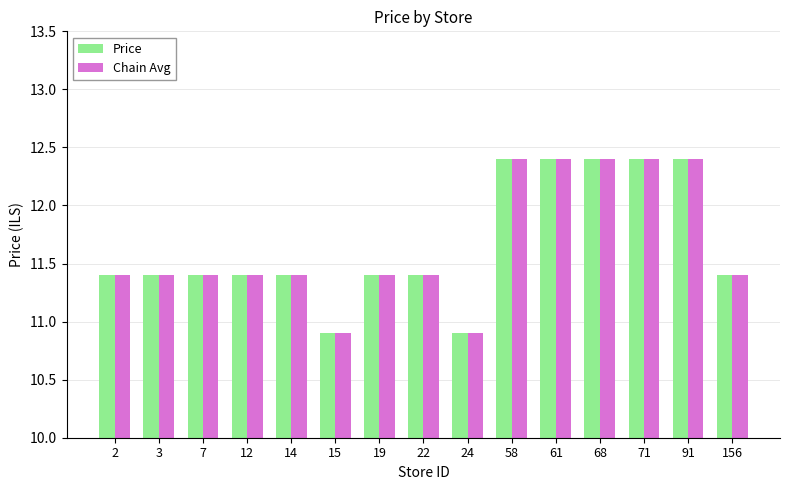

Is it true that Price equals 11.4 at 156?

True